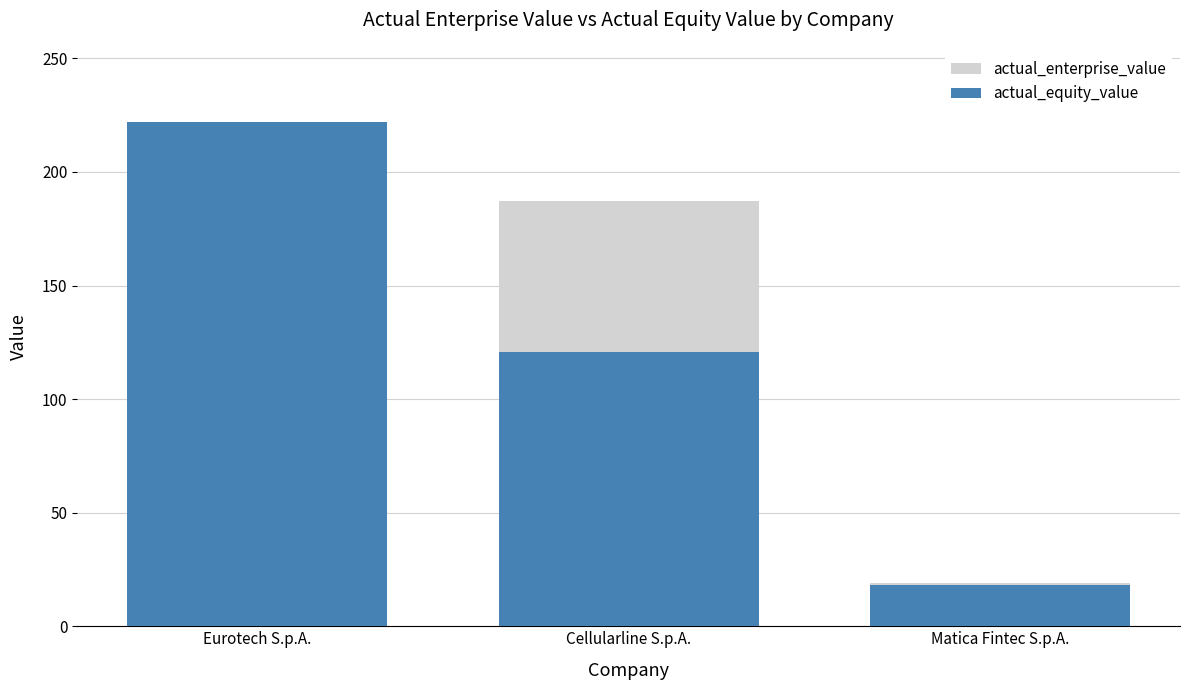

What position from the right is Cellularline S.p.A.?

2